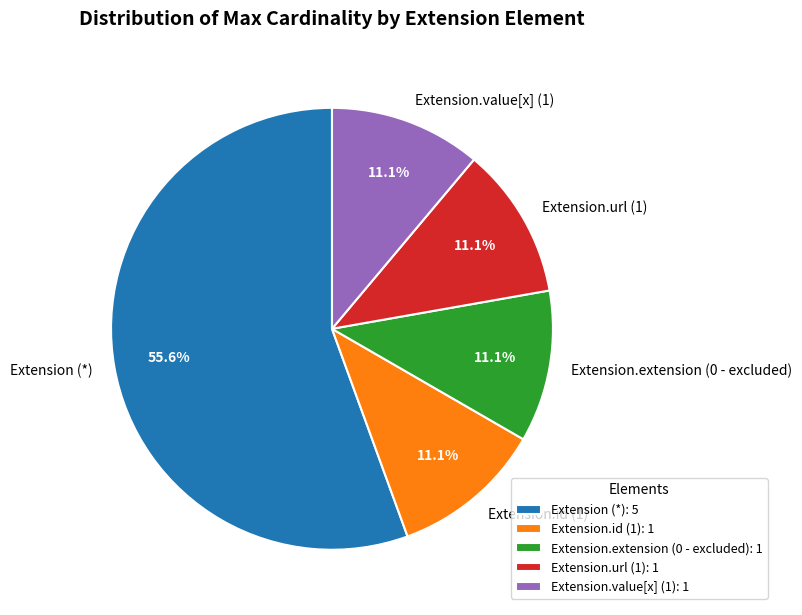

Is there any slice that represents more than half of the pie?

Yes